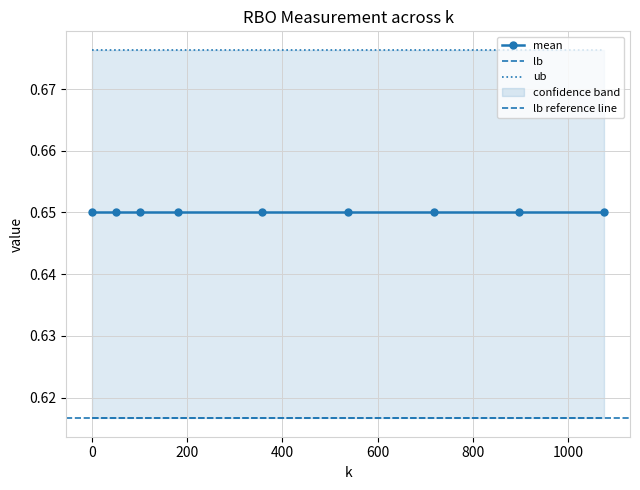

Is the value of ub at 538 greater than the value of lb at 0?

Yes